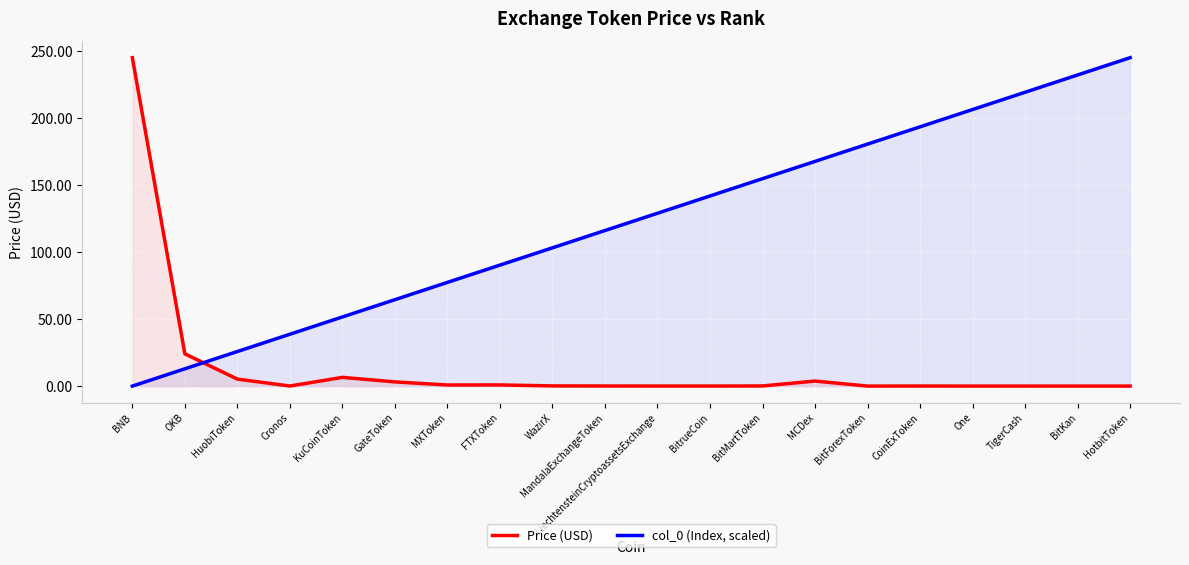

Which series has the widest spread of values?

col_0 (Index, scaled)